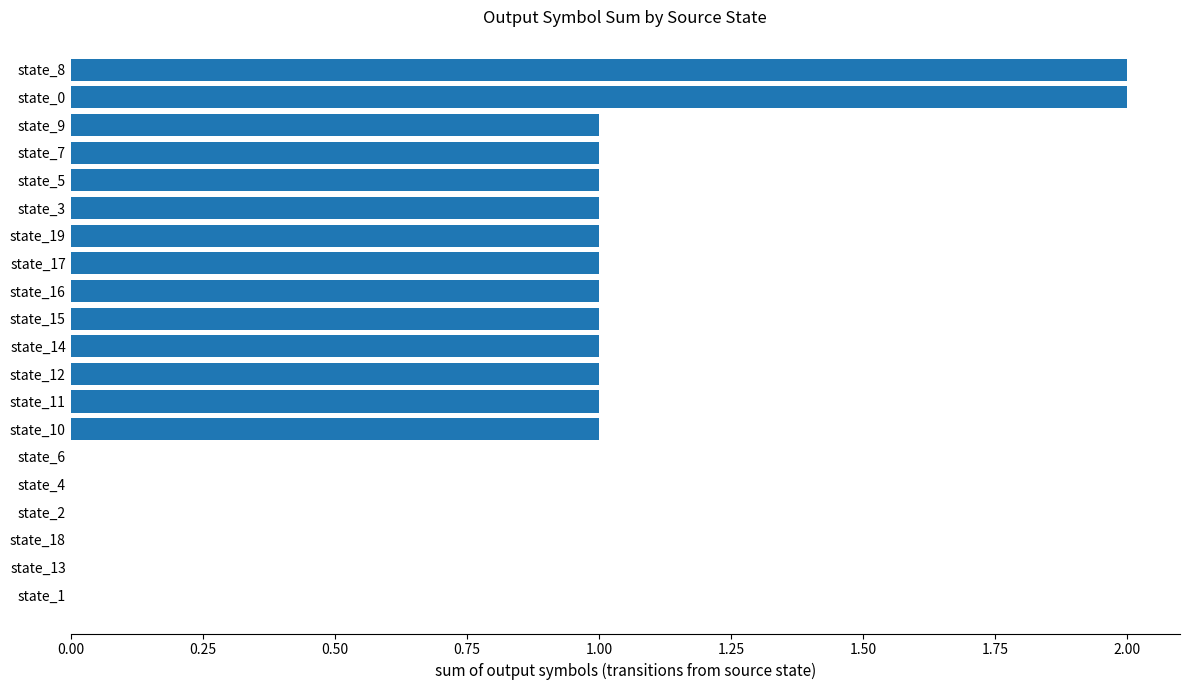

Approximately how many times larger is the value at state_3 compared to state_5?

1.0